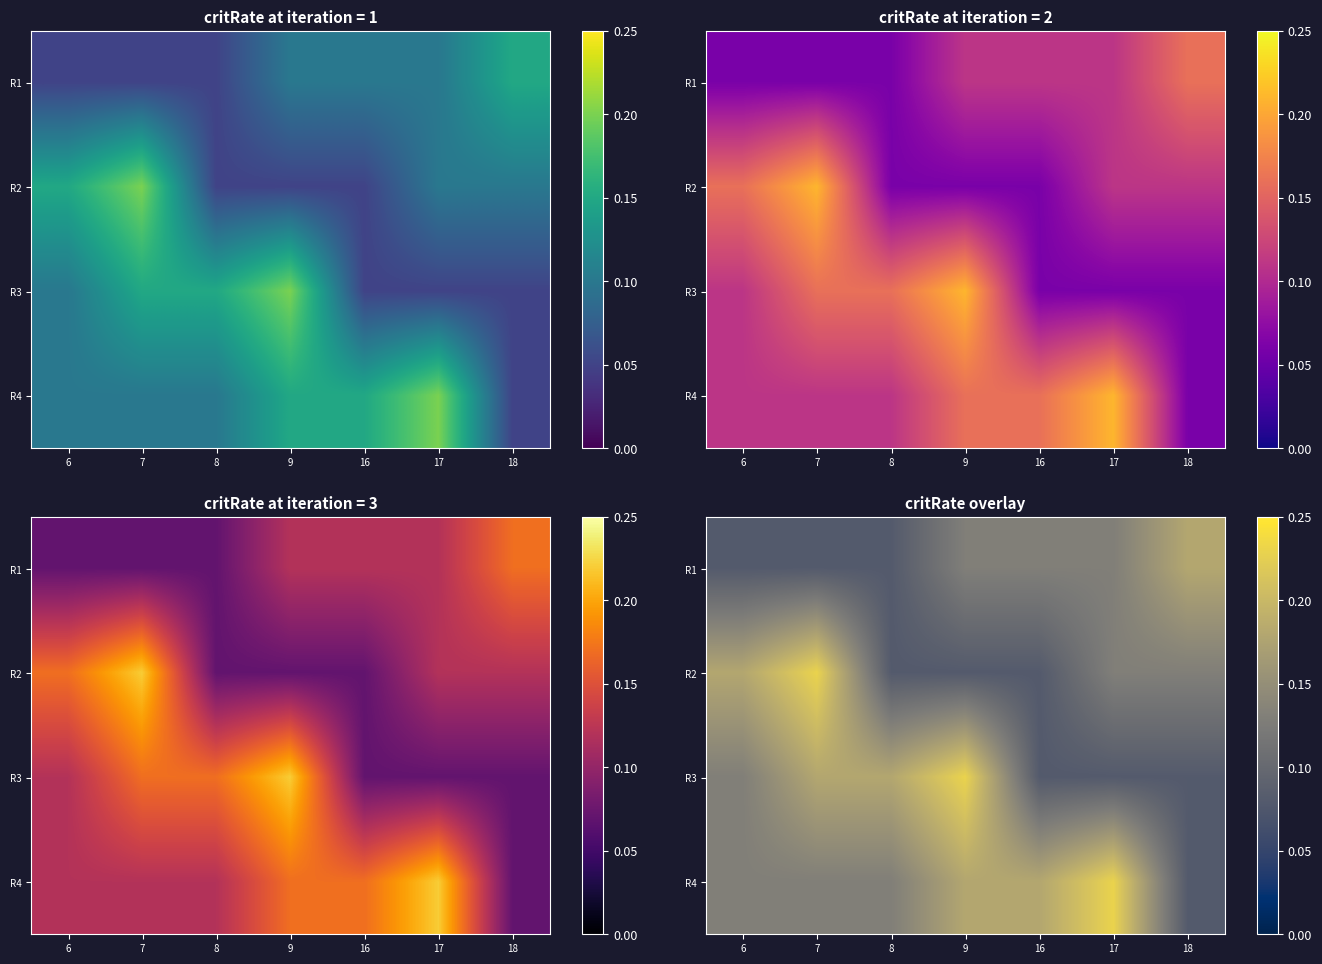

At how many categories does at least one series exceed 0?

7